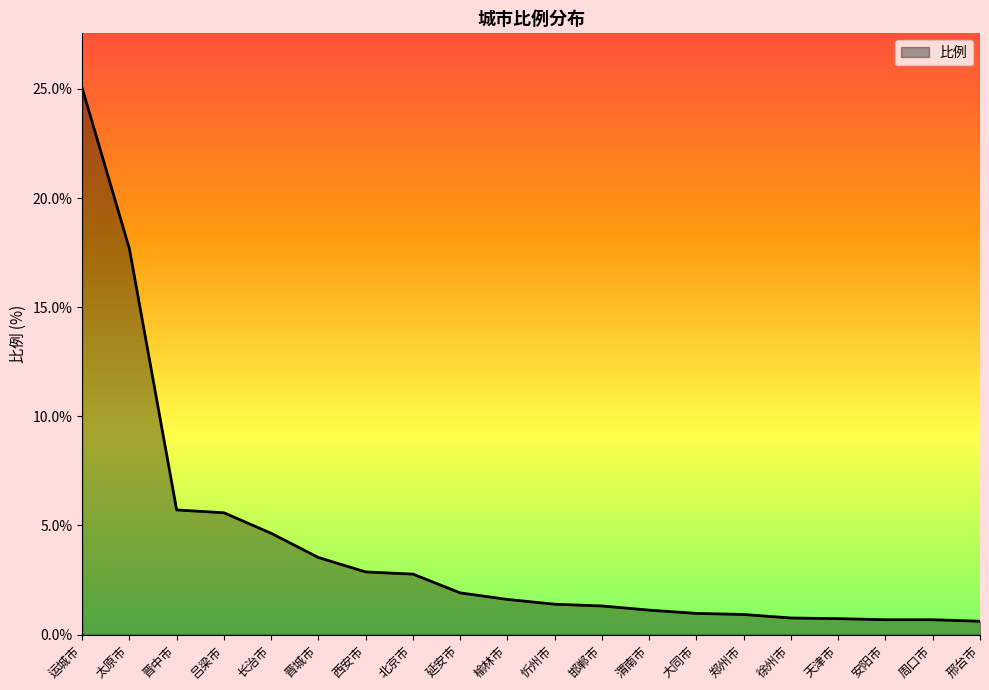

What is the difference between the second highest and minimum values?

17.1